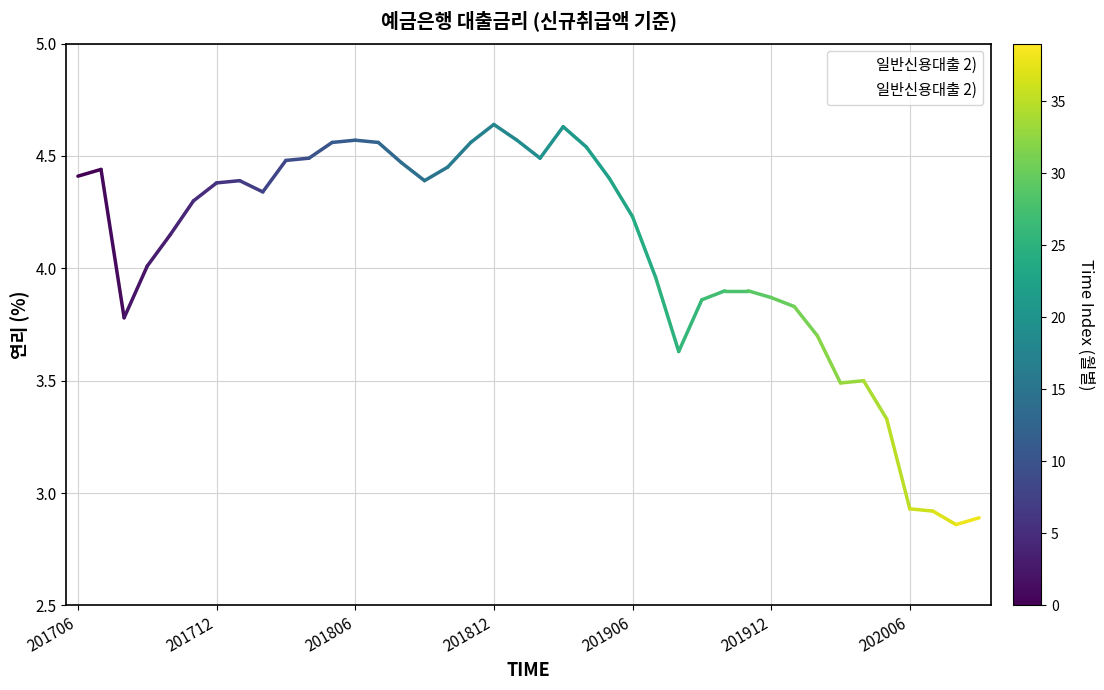

Approximately how many times larger is the value at 13 compared to 24?

1.1